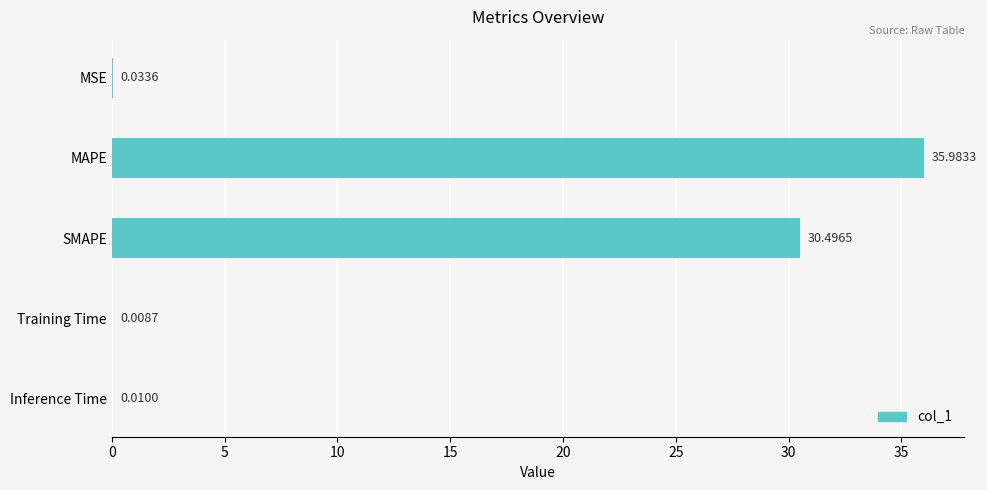

At which label is the value closest to 17?

SMAPE